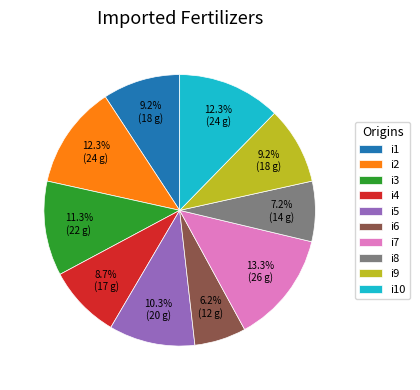

Is the sum of i2 and i7 greater than half?

No